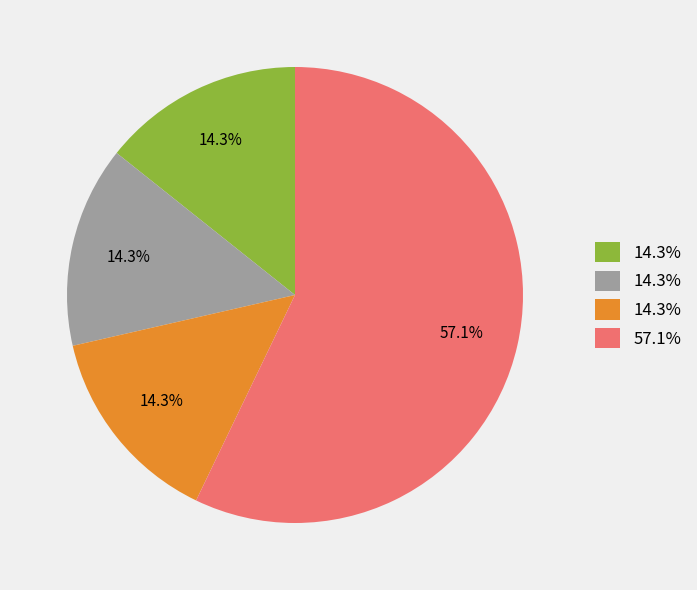

Count the number of slices in the pie.

4